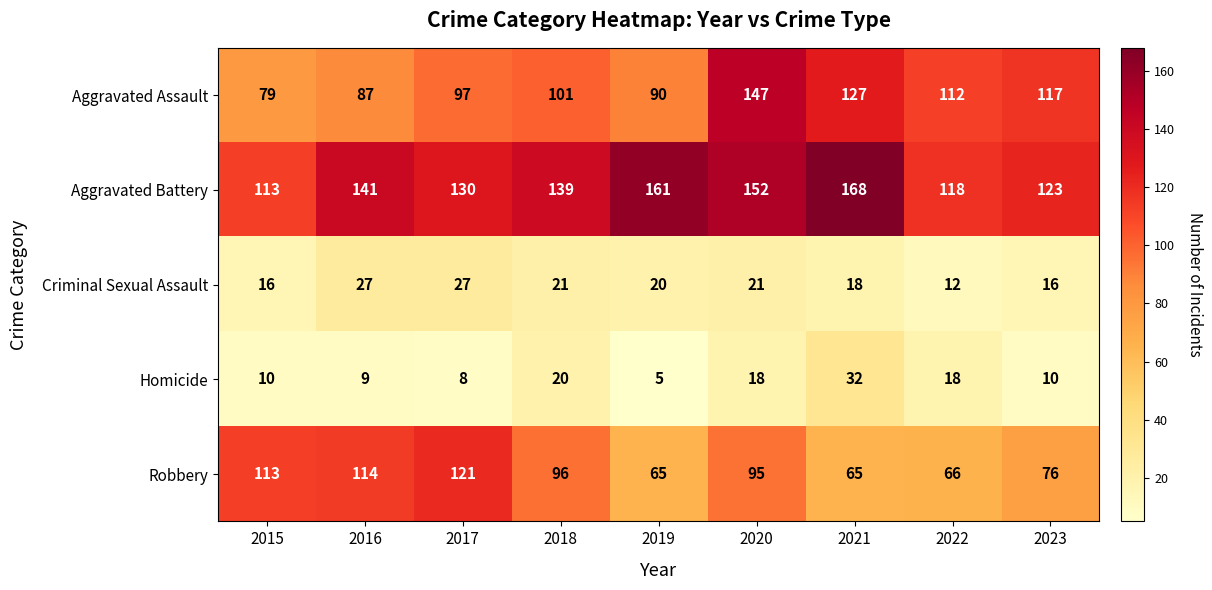

Which series has the largest range (max minus min)?

Aggravated Assault